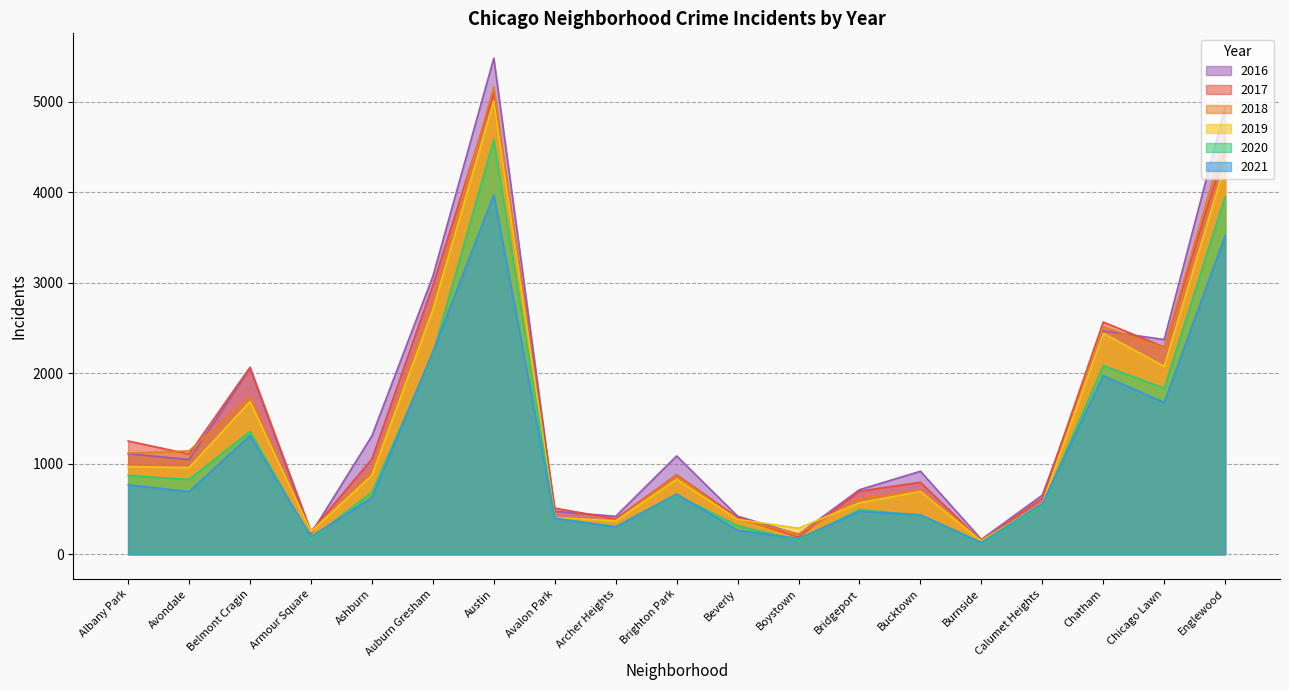

The value of 2021 at Austin is 3971. True or false?

True